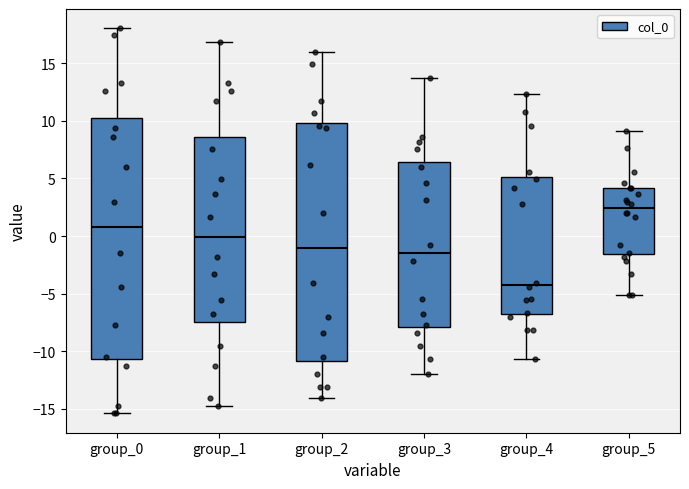

Reading left to right, read every box against the y-axis: the position of its median line, the range the box covers, and the ends of its whiskers. The values are not printed on the chart, so give them approximately, as read against the axis.

group_0: median 0.5, box -10.5 to 10.0, whiskers -15.5 to 18.0
group_1: median 0.0, box -7.5 to 8.5, whiskers -15.0 to 17.0
group_2: median -1.0, box -11.0 to 10.0, whiskers -14.0 to 16.0
group_3: median -1.5, box -8.0 to 6.5, whiskers -12.0 to 14.0
group_4: median -4.5, box -7.0 to 5.0, whiskers -10.5 to 12.5
group_5: median 2.5, box -1.5 to 4.0, whiskers -5.0 to 9.0